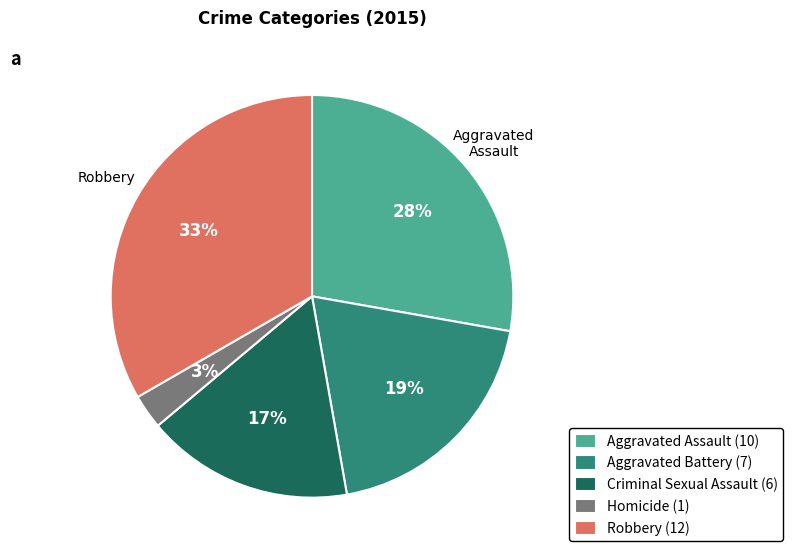

Rank the categories by value from lowest to highest.

Homicide, Criminal Sexual Assault, Aggravated Battery, Aggravated Assault, Robbery